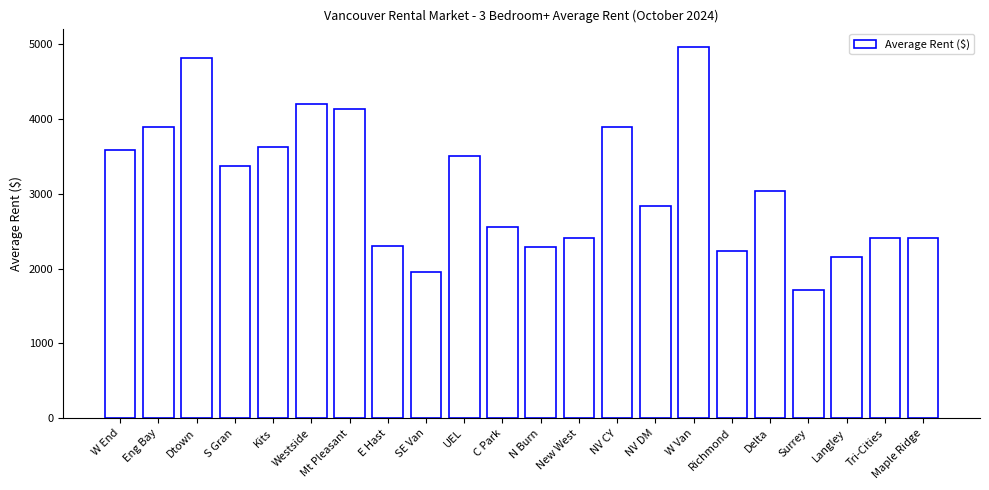

What is the difference between the values at Langley and Delta?

873